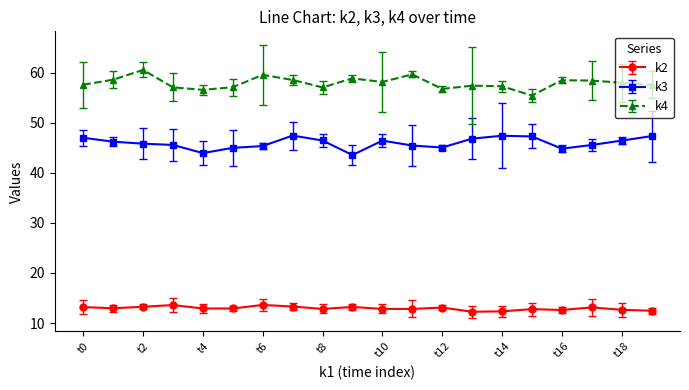

True or false: k2 and k3 cross at least once.

False